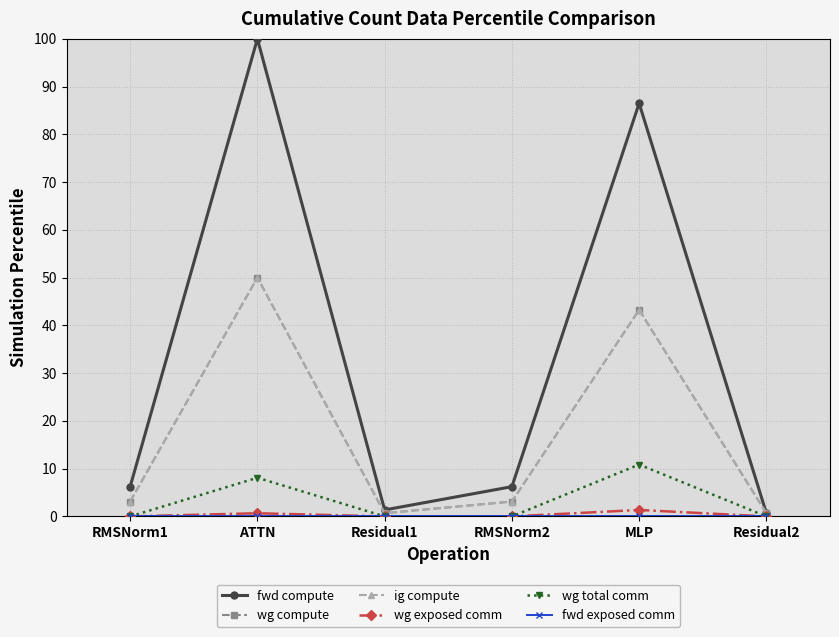

What is the label of the 3rd point from the left?

Residual1